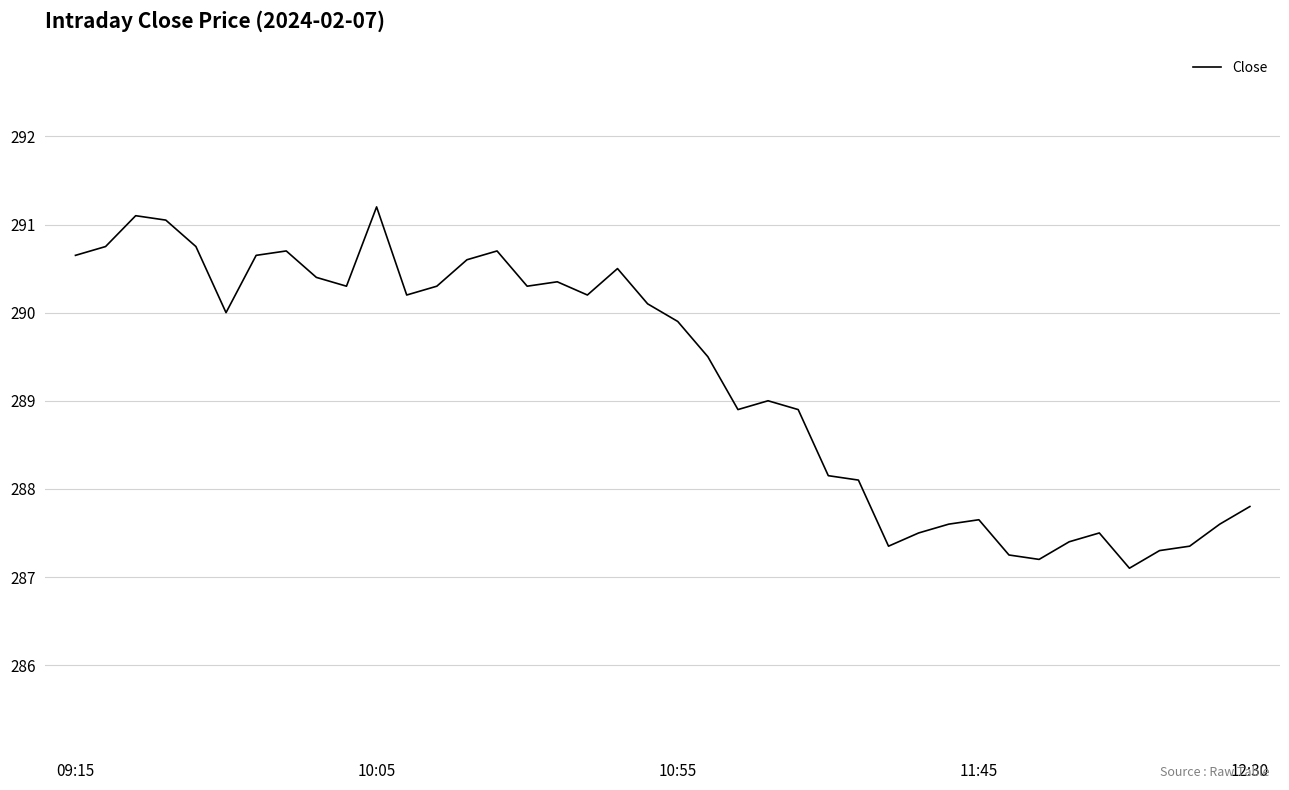

What is the difference between the maximum and minimum values?

4.1